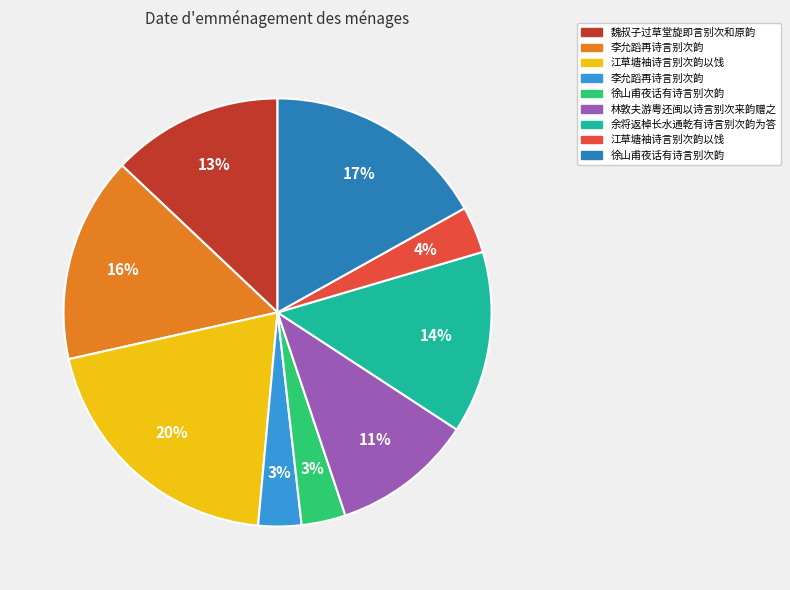

To the nearest percent, what is the average slice percentage?

11%